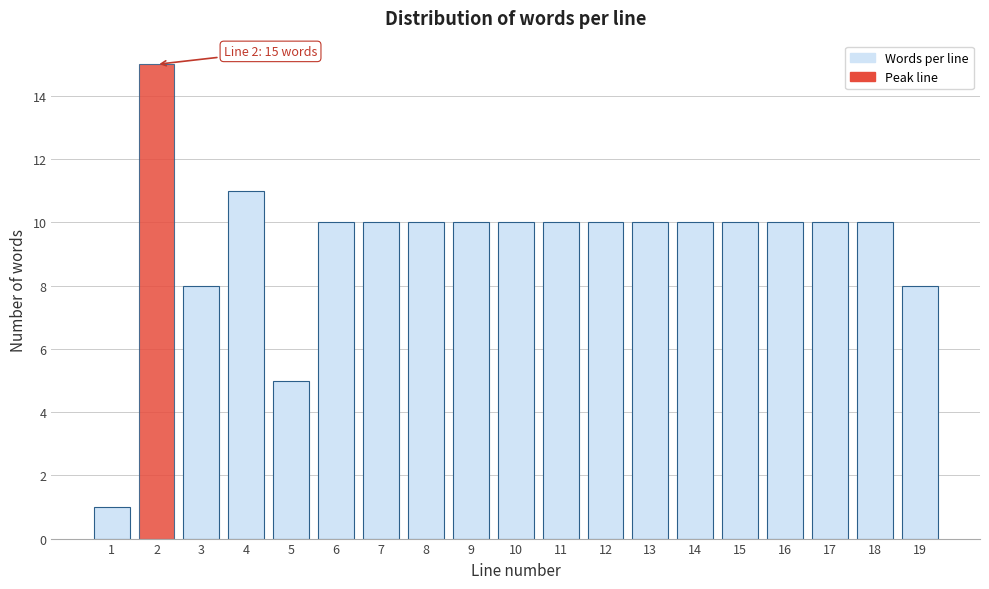

Reading right to left, list all the values displayed in this chart.

8	10	10	10	10	10	10	10	10	10	10	10	10	10	5	11	8	15	1